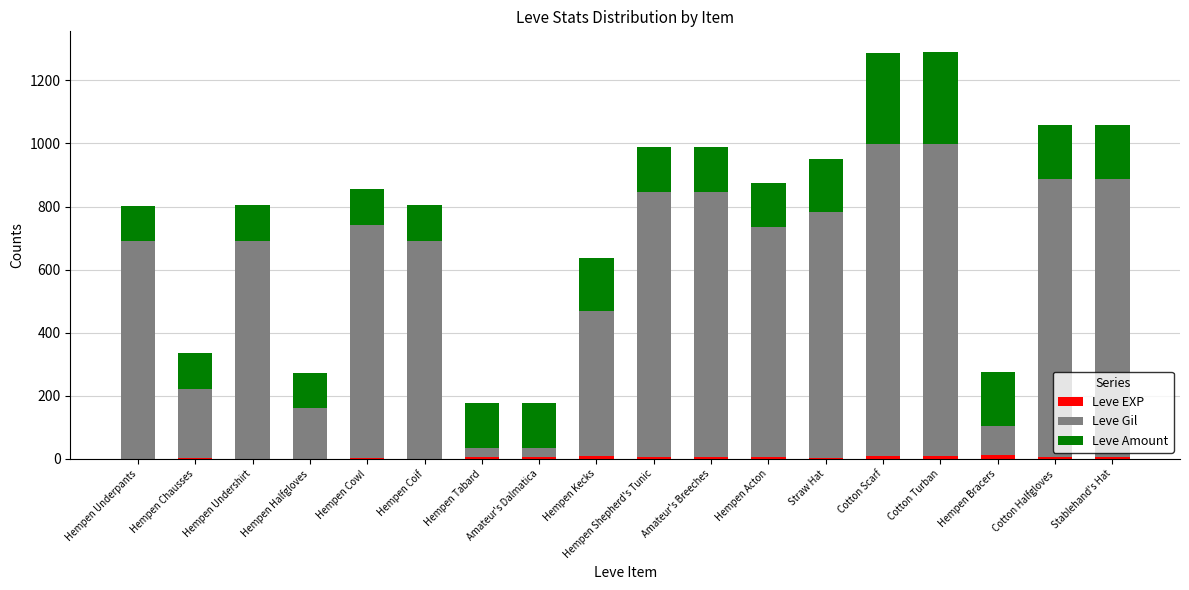

Does the chart contain stacked bars?

Yes